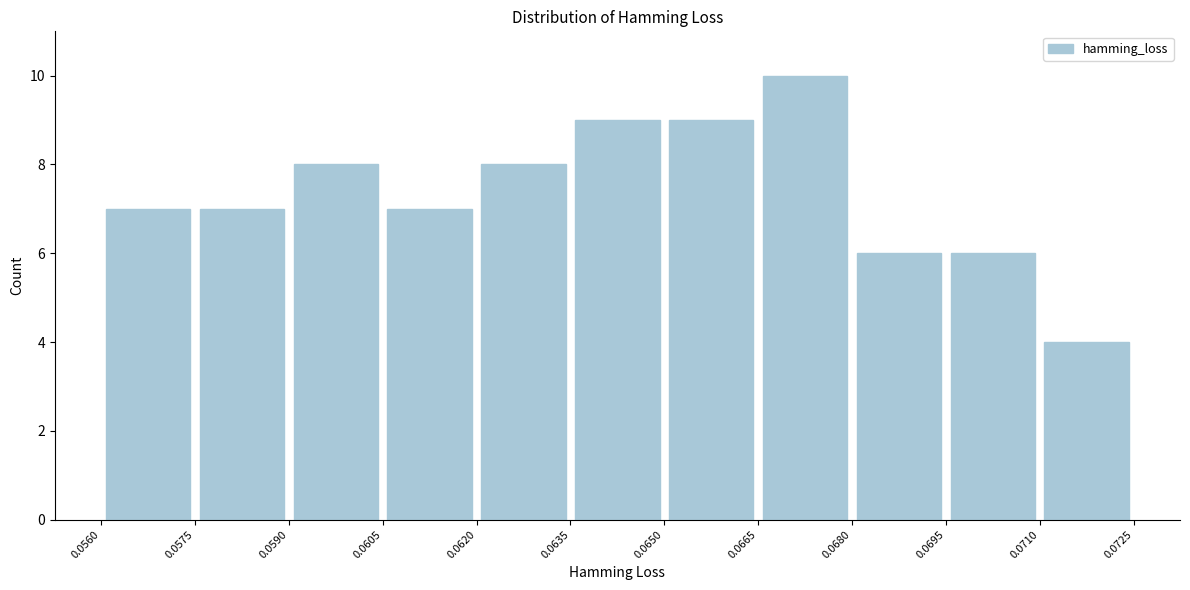

Which range on the x-axis has the tallest bar?

0.0665 to 0.0680